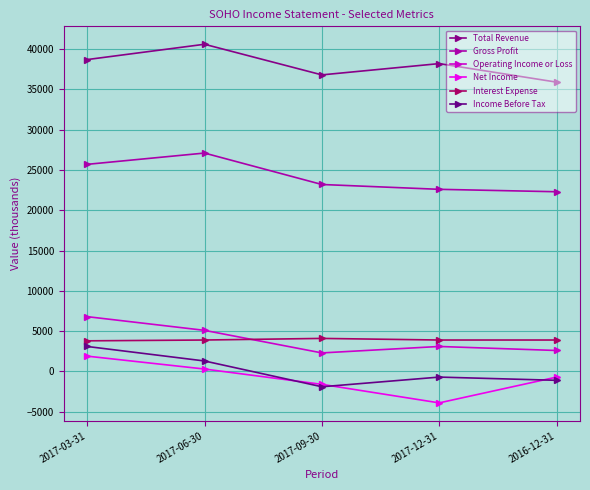

What position from the right is 2017-09-30?

3